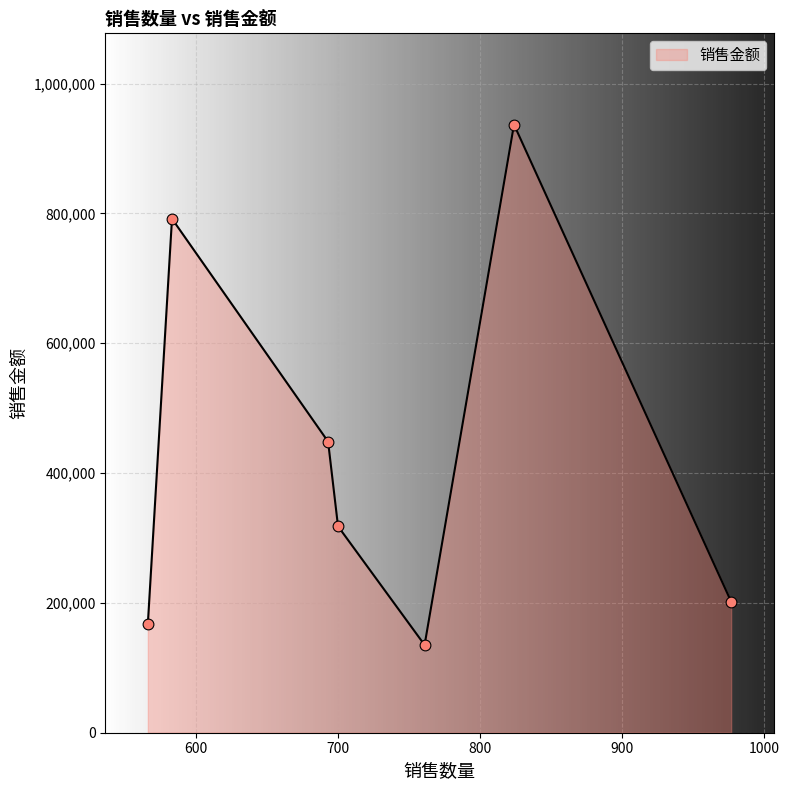

What is the sum of all values?

3000049